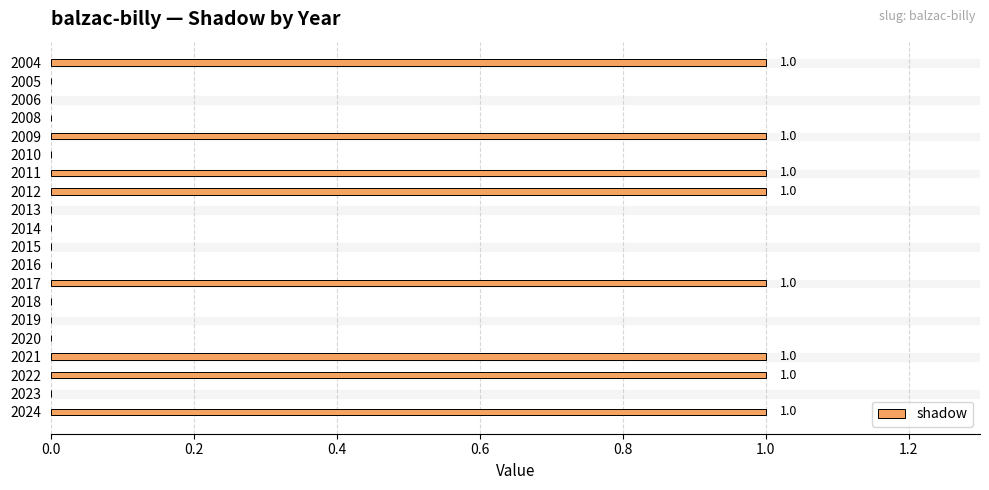

Is it true that the value at 2012 is 0?

False